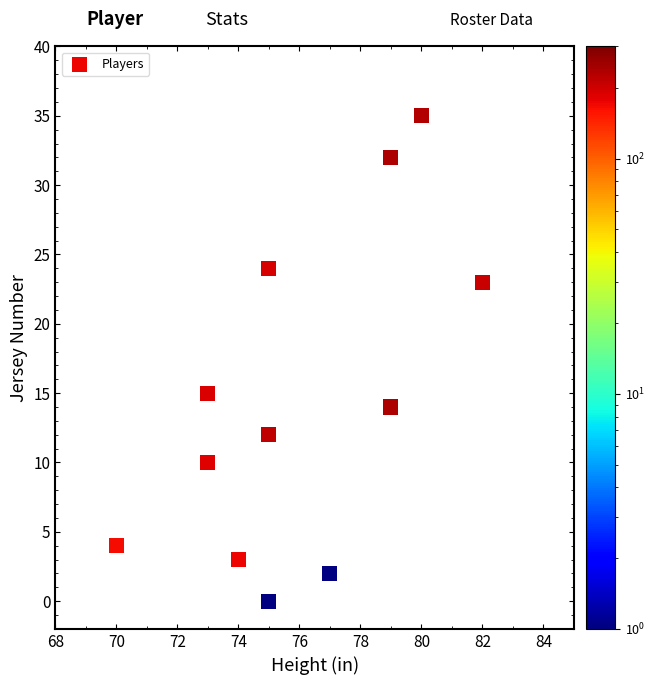

What is the range of X values (max minus min)?

12